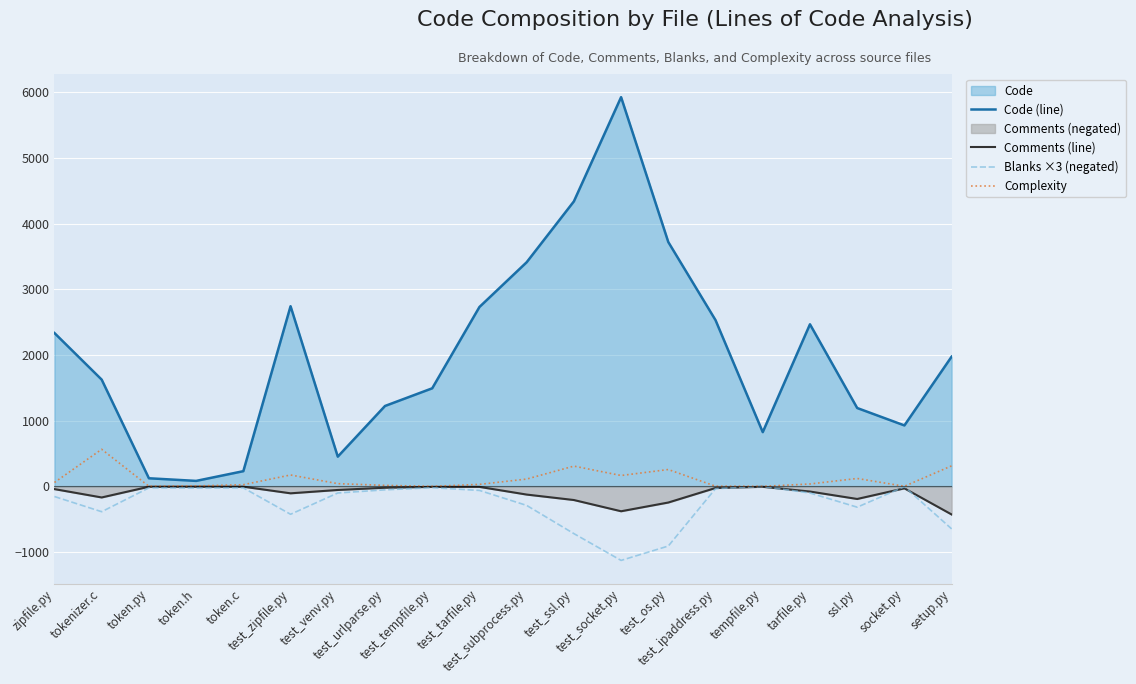

Rank the series at ssl.py from lowest to highest value.

Blanks ×3 (negated), Comments (line), Complexity, Code (line)